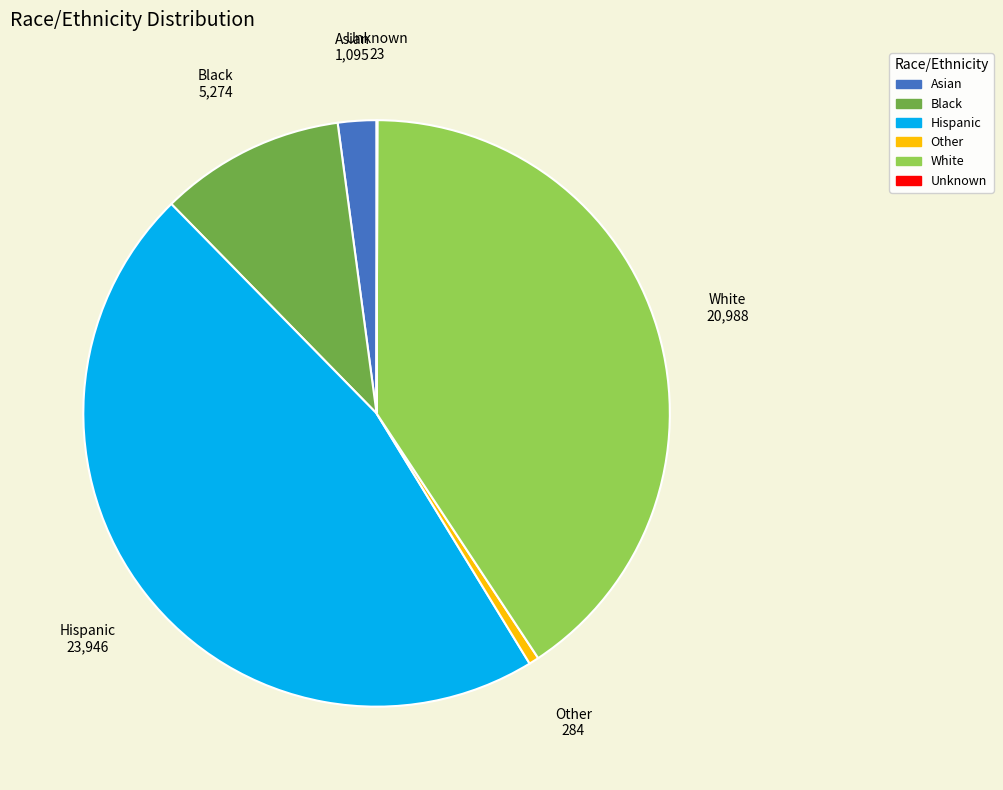

Which slice is the largest?

Hispanic